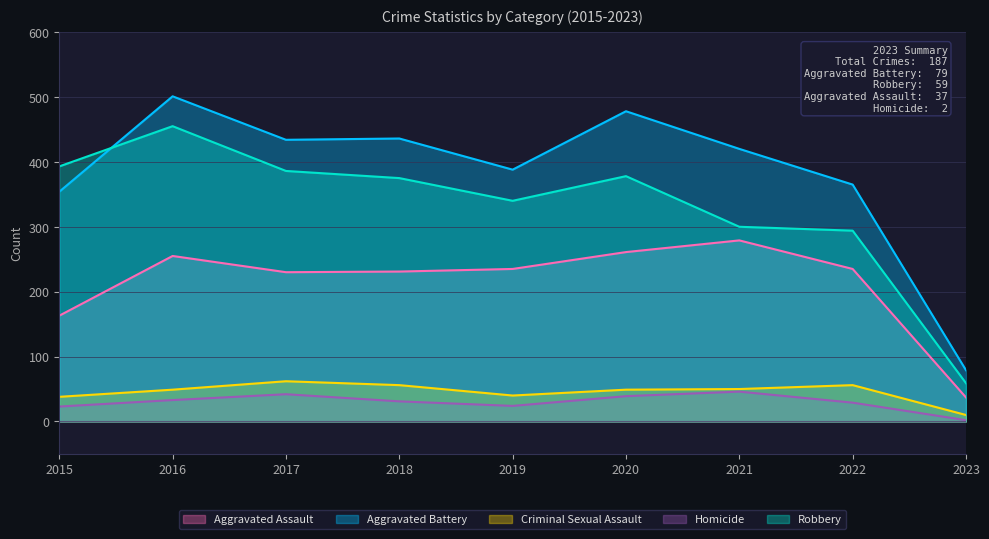

Where is Homicide nearest to the value 24?

2019